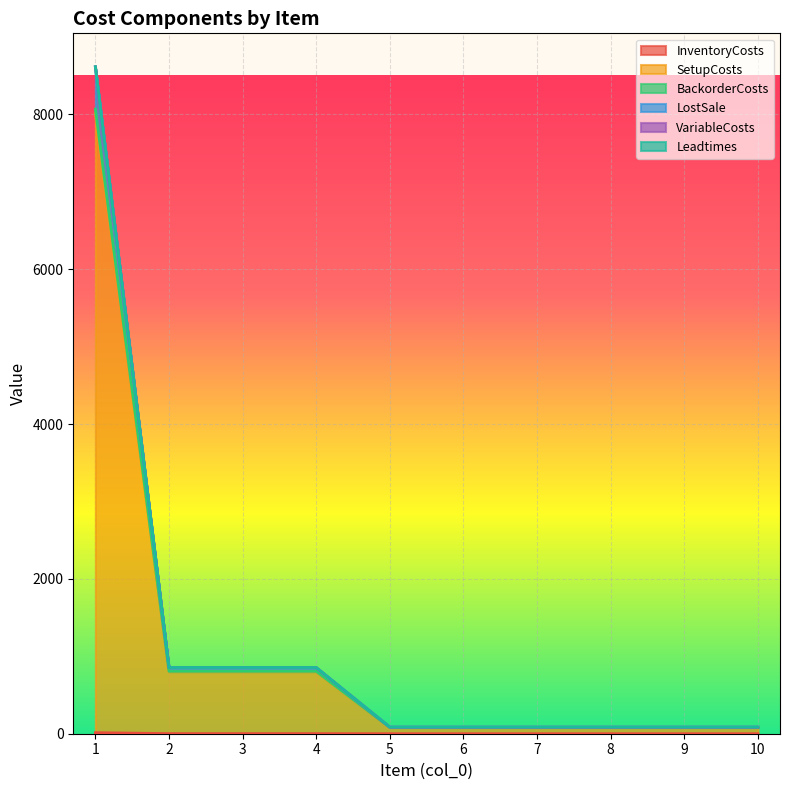

What are all the series names shown in the legend?

InventoryCosts, SetupCosts, BackorderCosts, LostSale, VariableCosts, Leadtimes